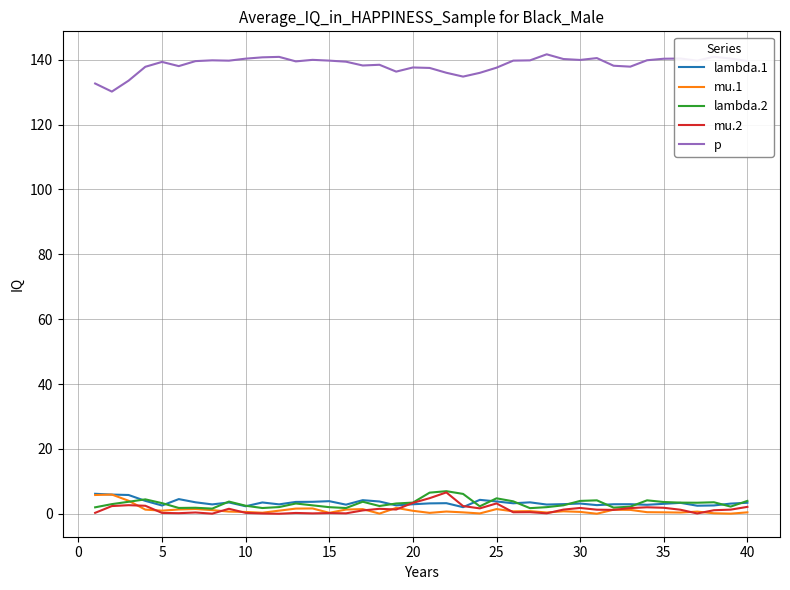

What is the lowest value of the p series?

130.2